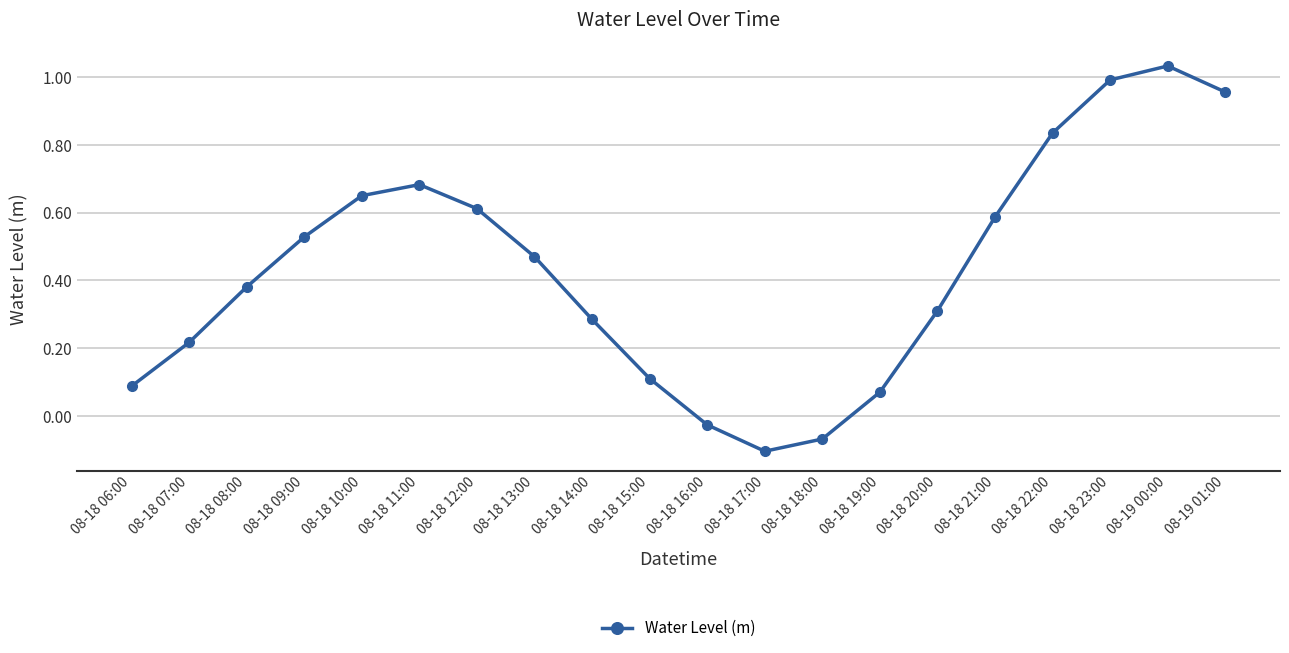

Which category has the lowest value across all series?

08-18 17:00